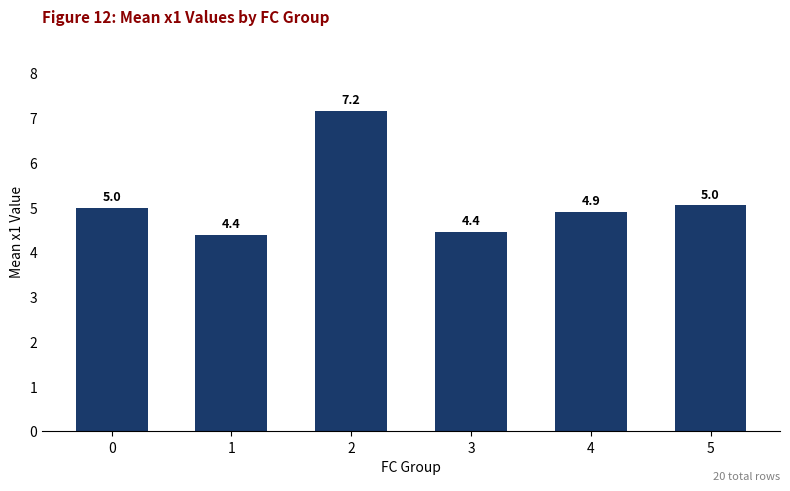

What is the greatest value displayed?

7.2